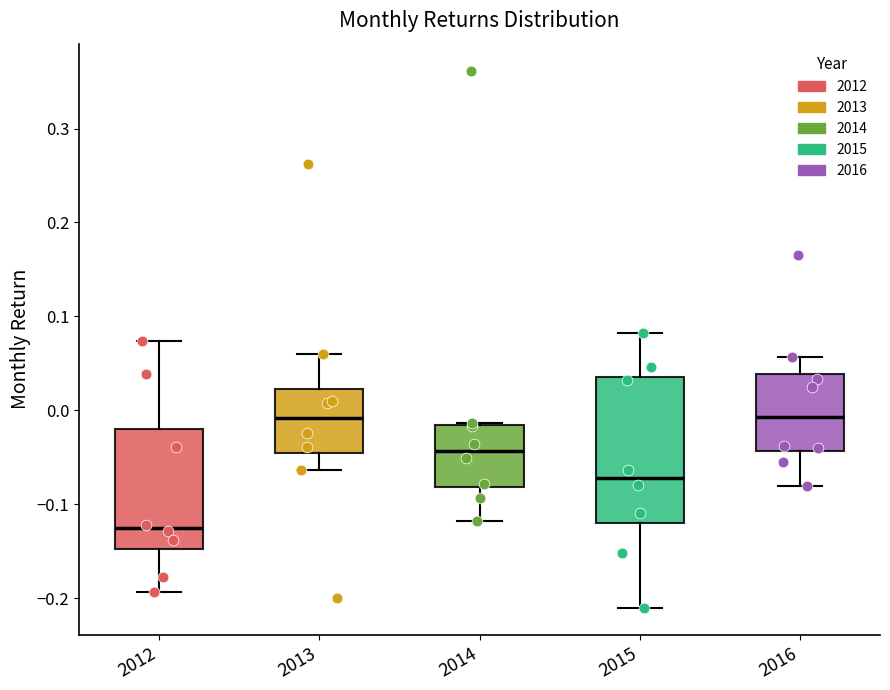

Which box is the tallest, from its lower edge to its upper edge?

2015